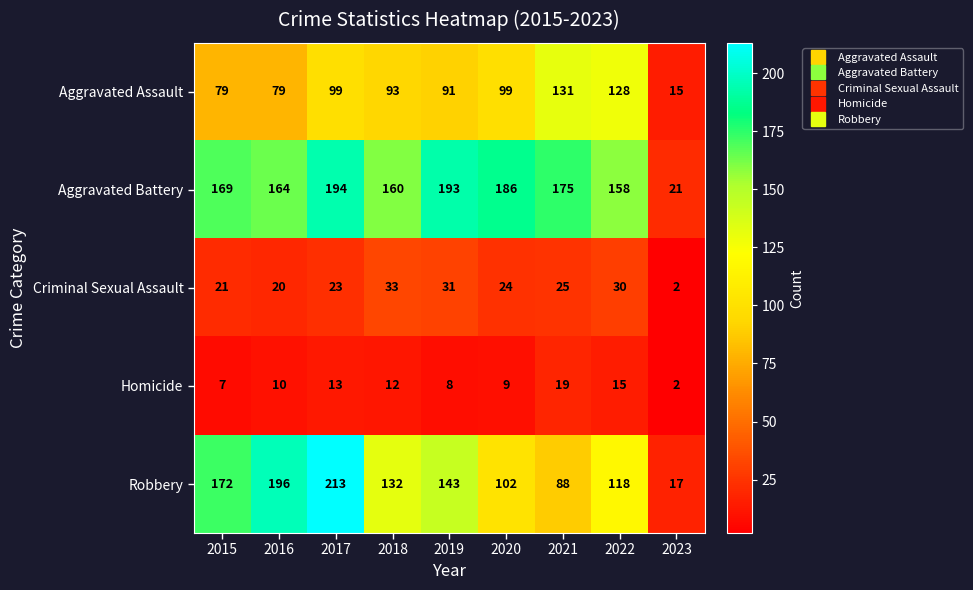

Is it true that Aggravated Assault equals 28 at 2015?

False